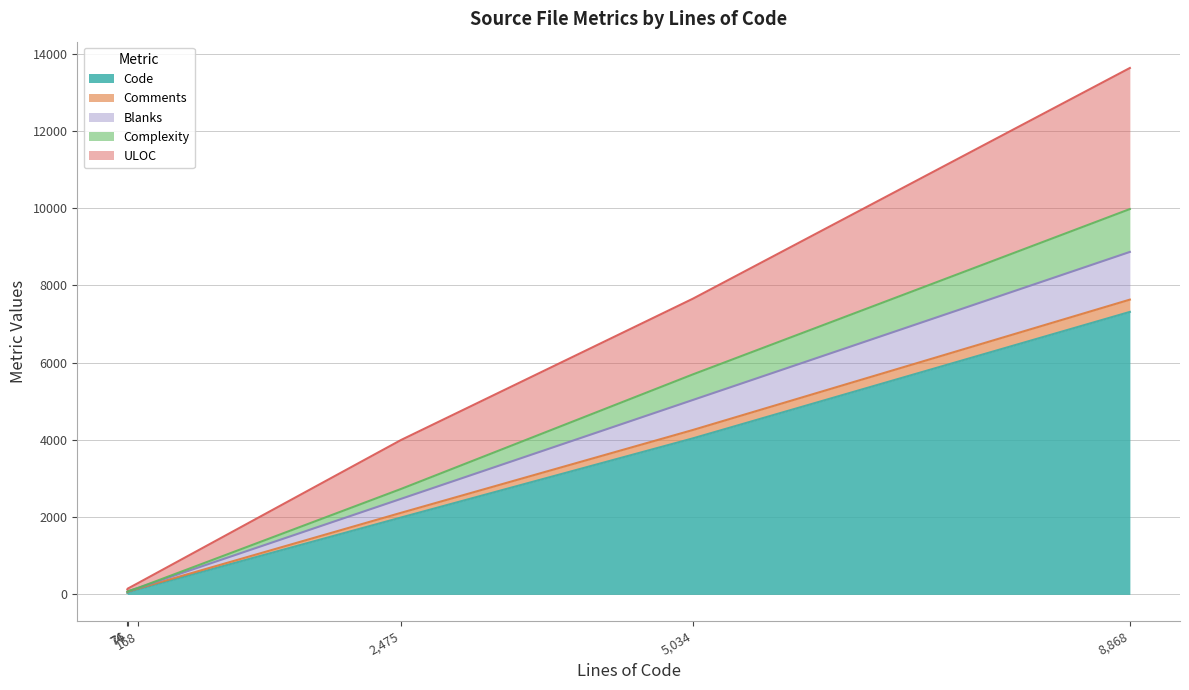

How many data points does each series have?

6